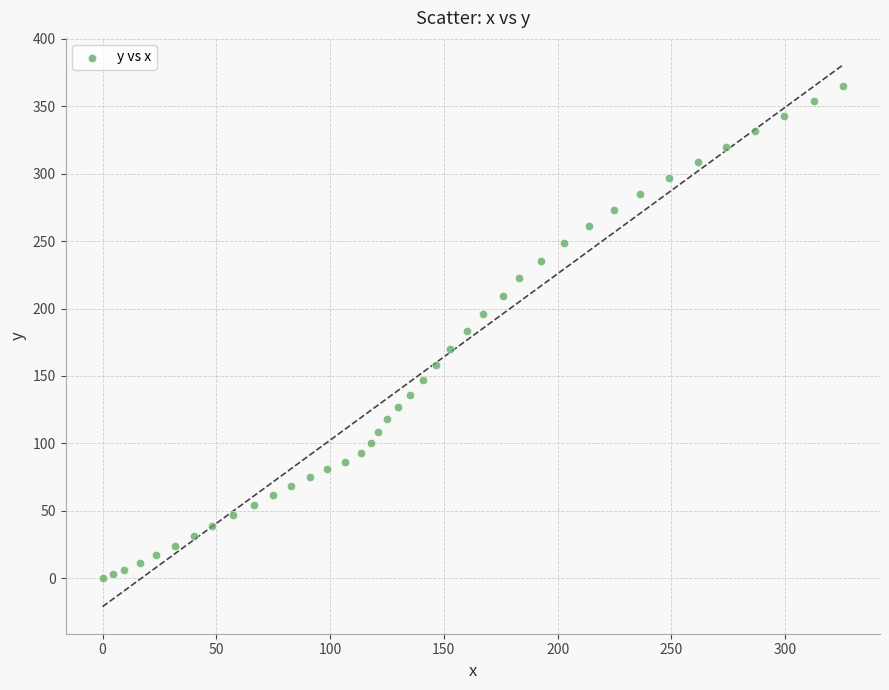

What is the range of Y values (max minus min)?

365.0